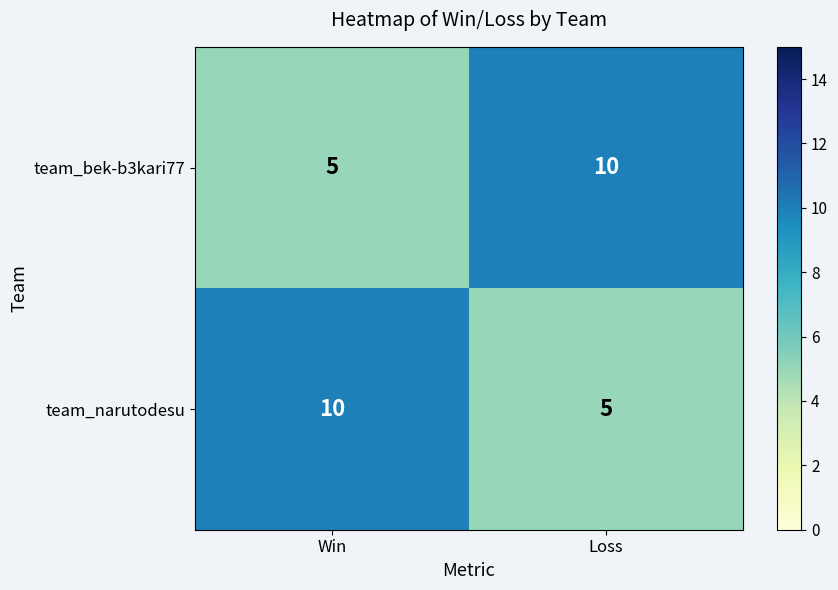

How many categories are shown in the chart?

2